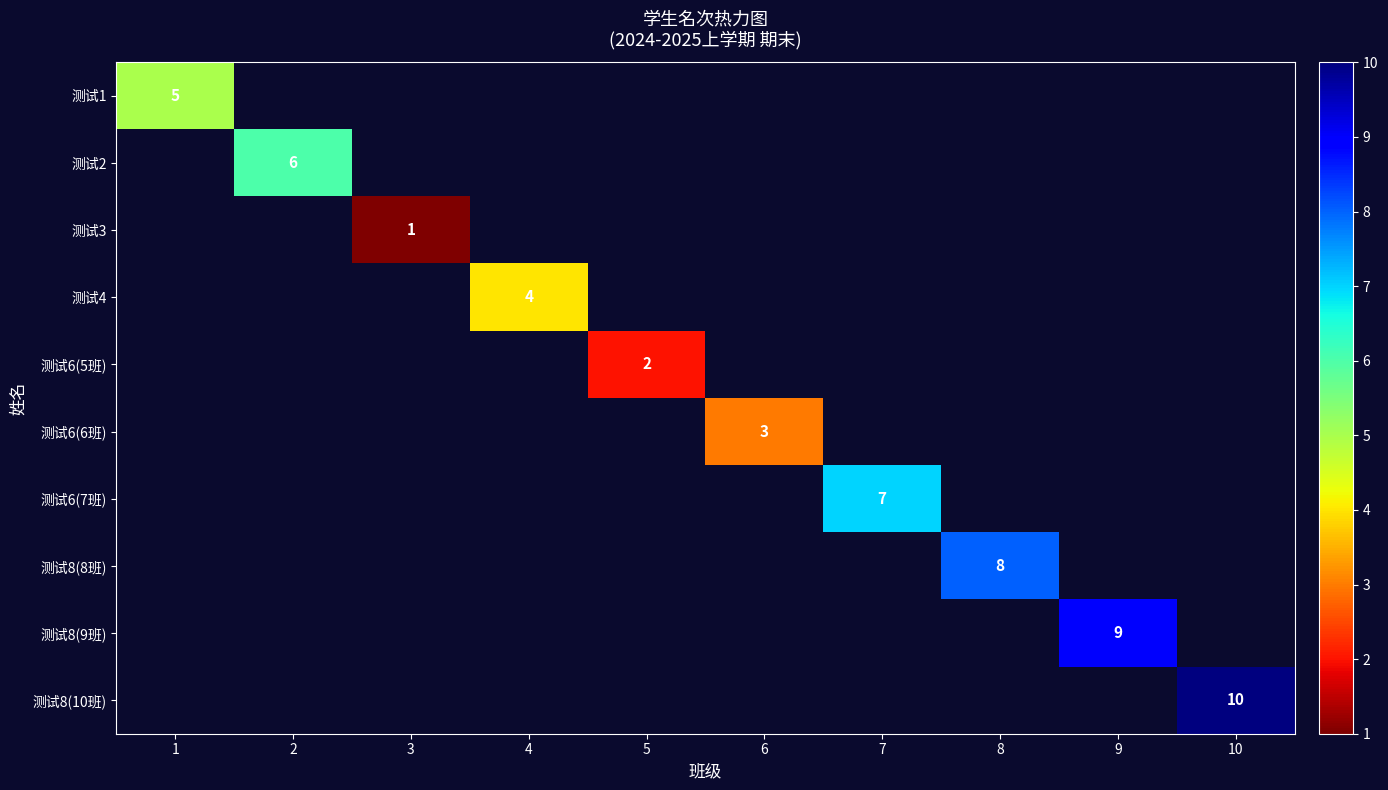

Is the value of 测试8(8班) at 8 greater than the value of 测试8(10班) at 10?

No